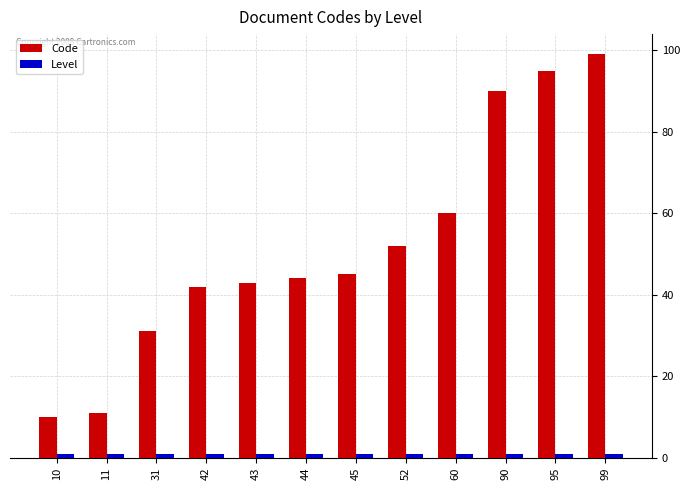

Which series has the largest total across all categories?

Code